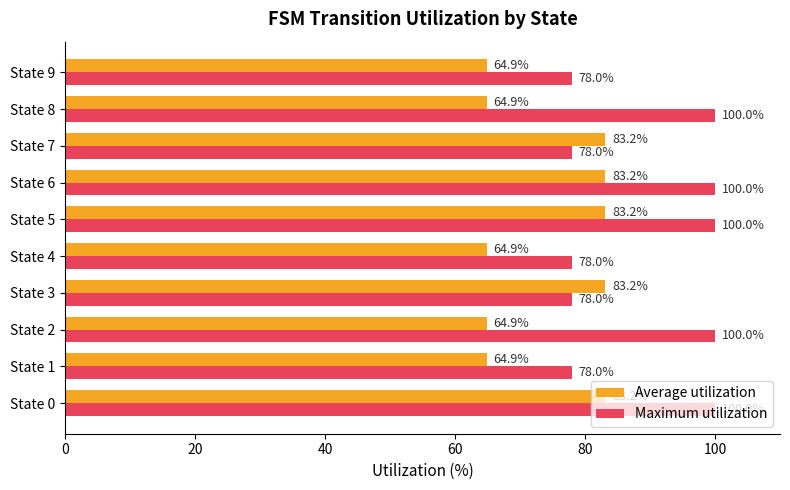

Rank the series by their maximum value, from lowest to highest.

Average utilization, Maximum utilization